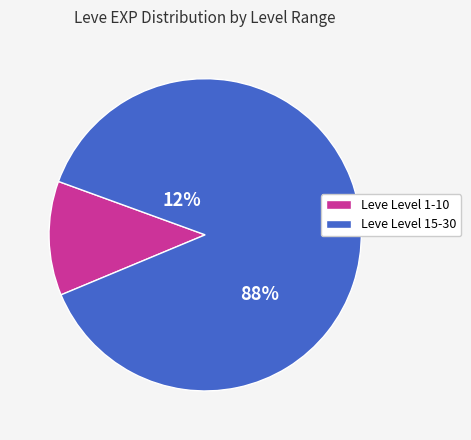

Between 12960 and 13040, which is larger?

13040